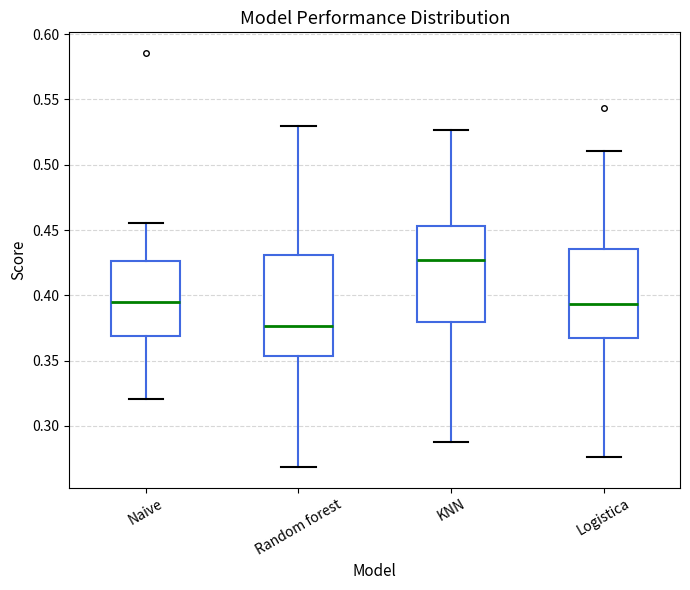

Reading left to right, transcribe this box plot: for each box, give where its median line is, the range the box spans, and where its two whiskers end, as read against the y-axis. The values are not printed on the chart, so give them approximately, as read against the axis.

Naive: median 0.395, box 0.370 to 0.425, whiskers 0.320 to 0.455
Random forest: median 0.375, box 0.355 to 0.430, whiskers 0.270 to 0.530
KNN: median 0.425, box 0.380 to 0.455, whiskers 0.290 to 0.525
Logistica: median 0.395, box 0.370 to 0.435, whiskers 0.275 to 0.510